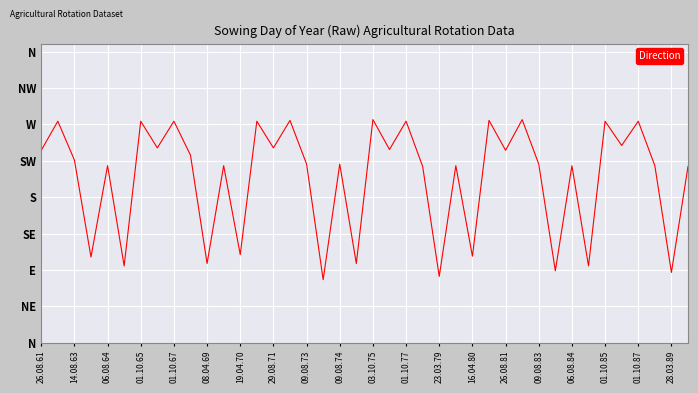

Is this an area chart (filled region under the line)?

No